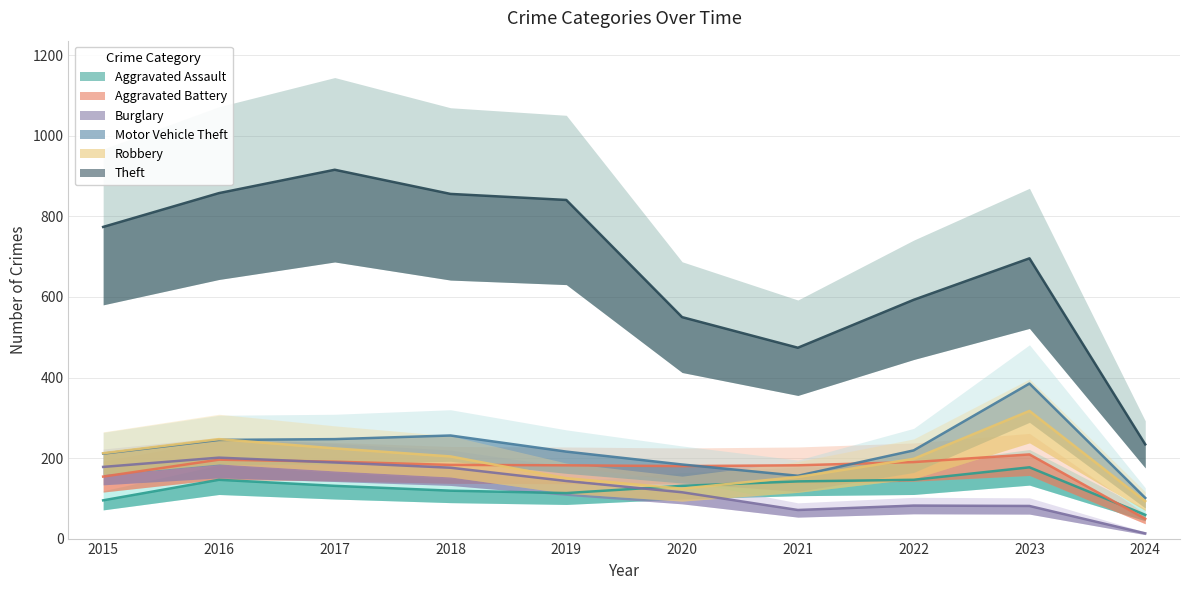

What is the value of the Motor Vehicle Theft point at the 3rd from the left?

247